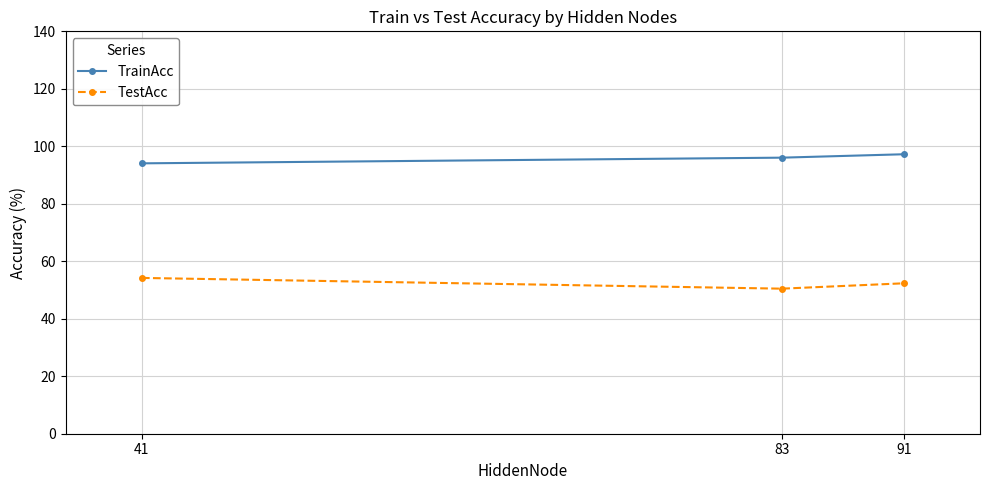

Which series changed the most between 83 and 91?

TestAcc